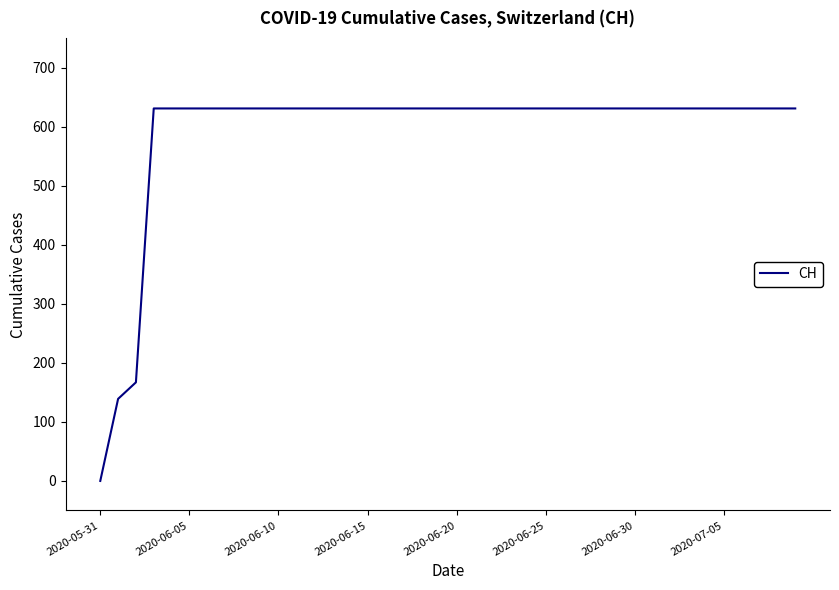

What is the difference between the maximum and minimum values?

631